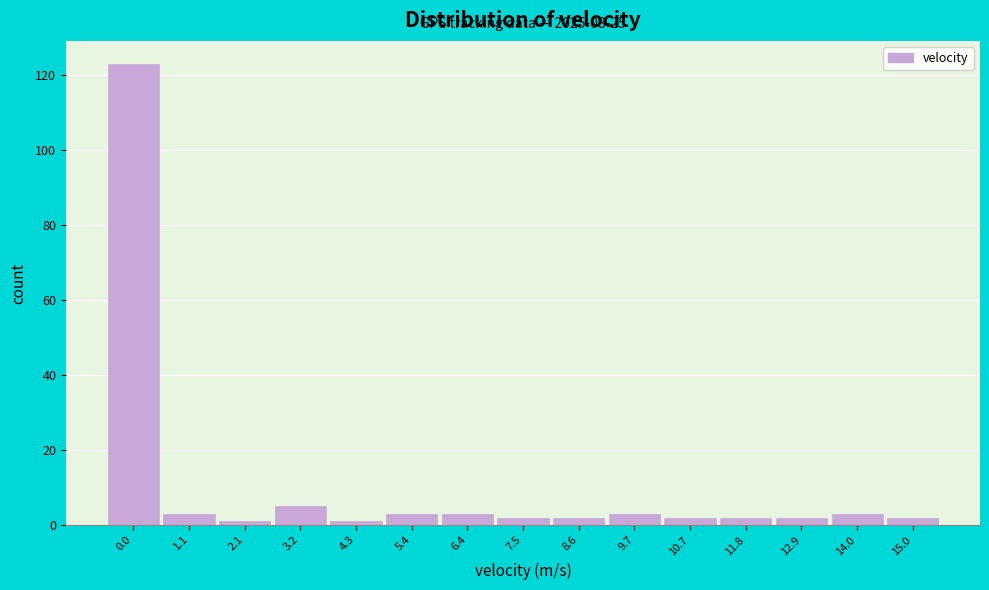

Reading left to right, what are all the values shown in this chart?

0.0=123	1.1=3	2.1=1	3.2=5	4.3=1	5.4=3	6.4=3	7.5=2	8.6=2	9.7=3	10.7=2	11.8=2	12.9=2	14.0=3	15.0=2